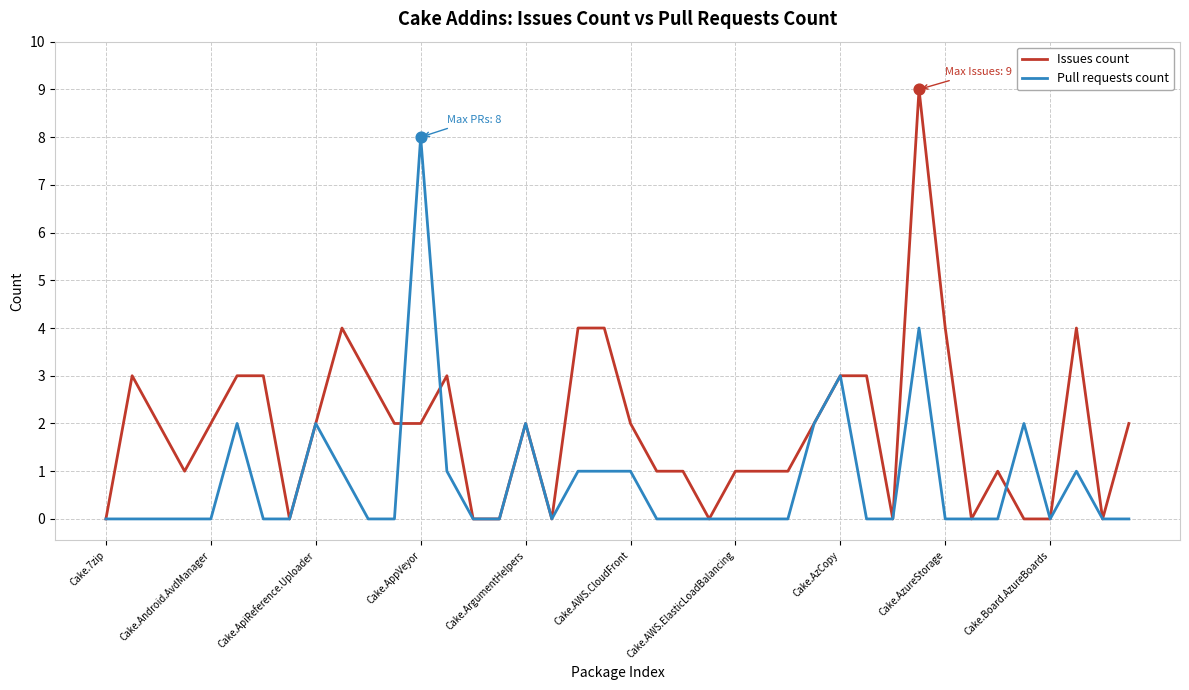

Which series has the widest spread of values?

Issues count